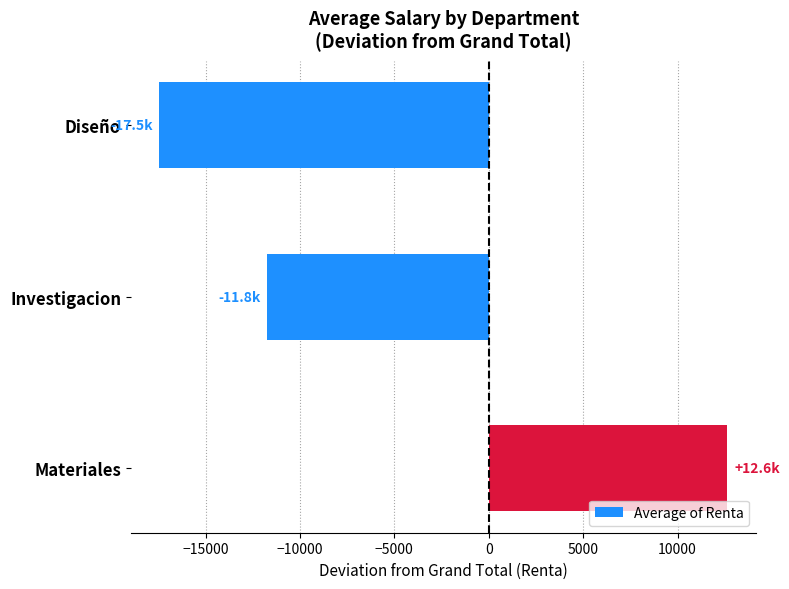

Which category has the lowest value across all series?

Diseño